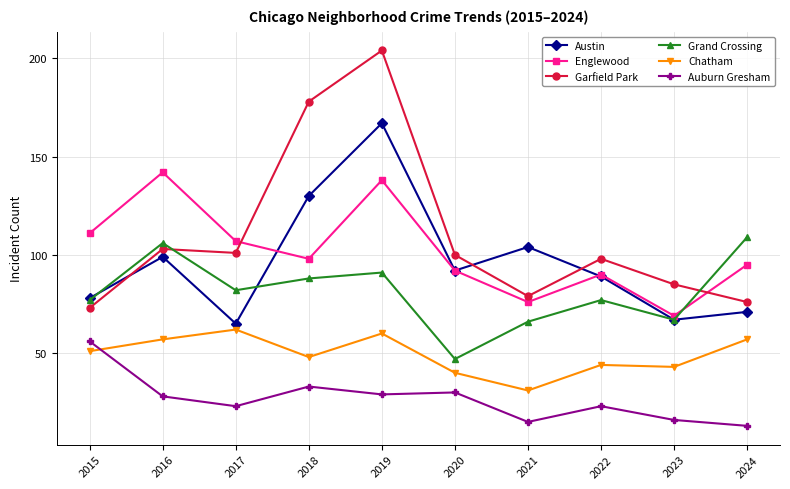

Is this an area chart (filled region under the line)?

No